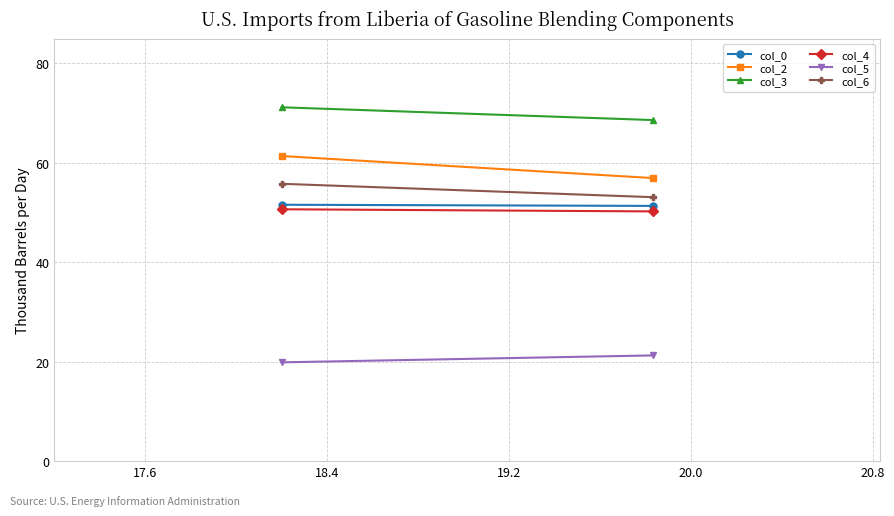

The col_0 series shows 19.1 at 17.6. True or false?

False